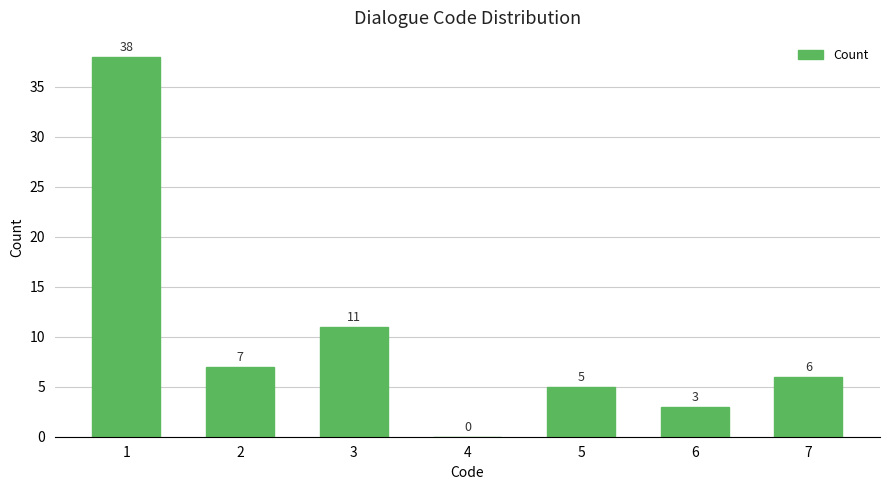

What is the sum of all values?

70